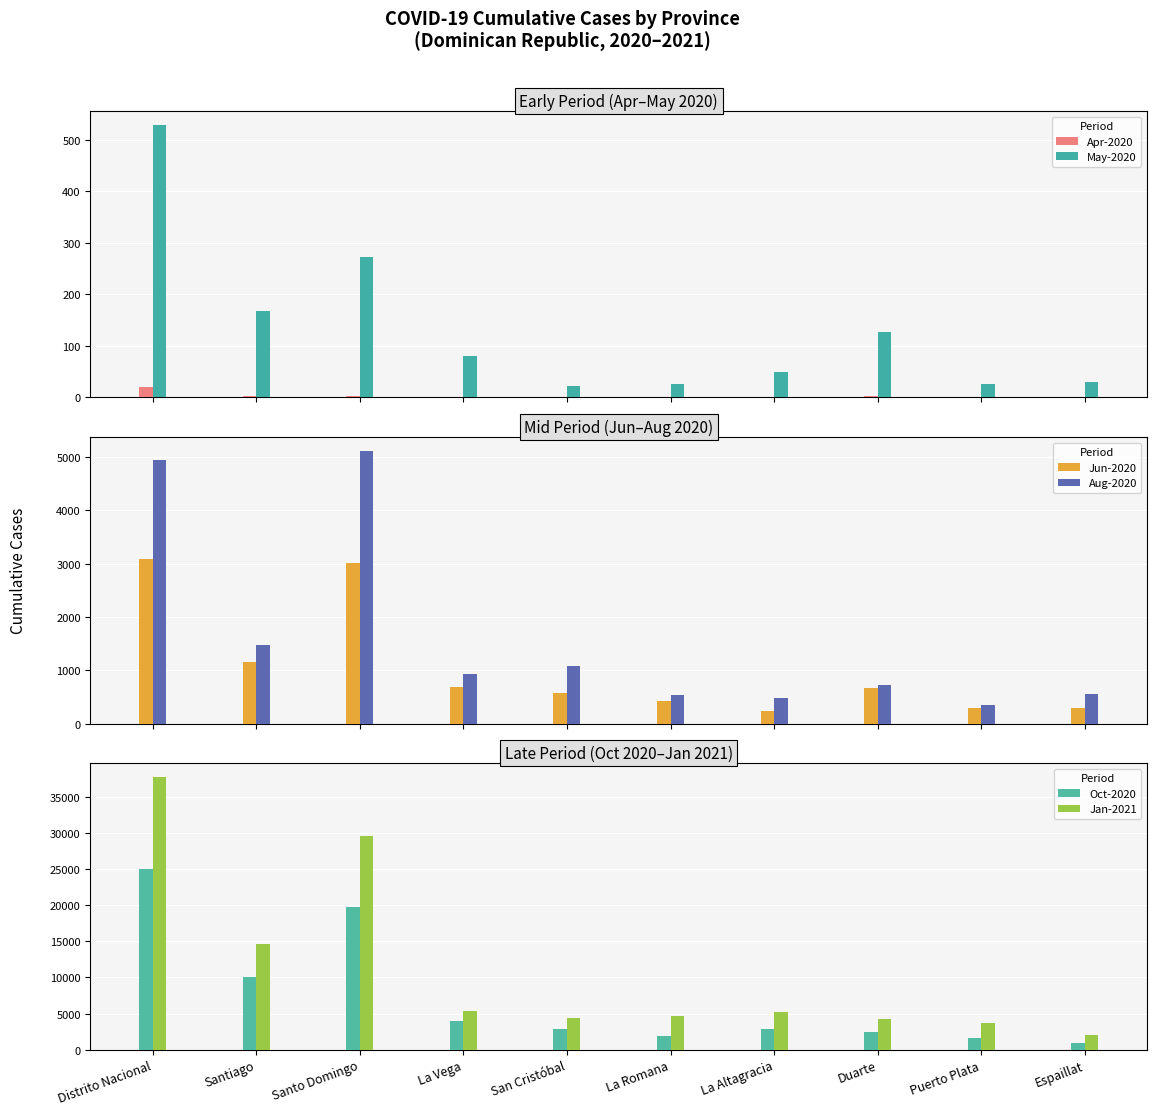

What is the average value of the Jun-2020 series?

1042